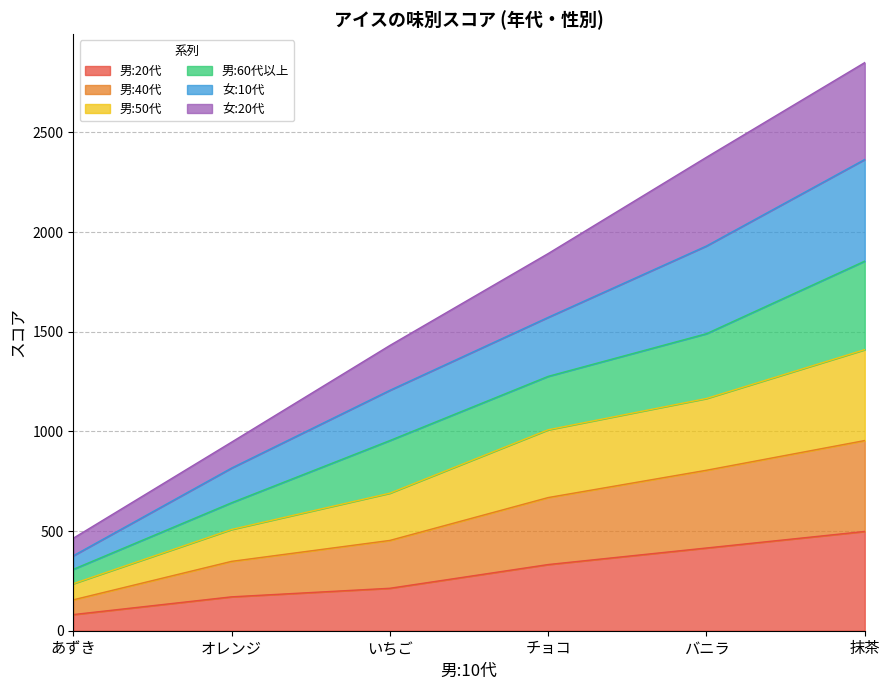

At which category does the chart reach its peak across all series?

抹茶